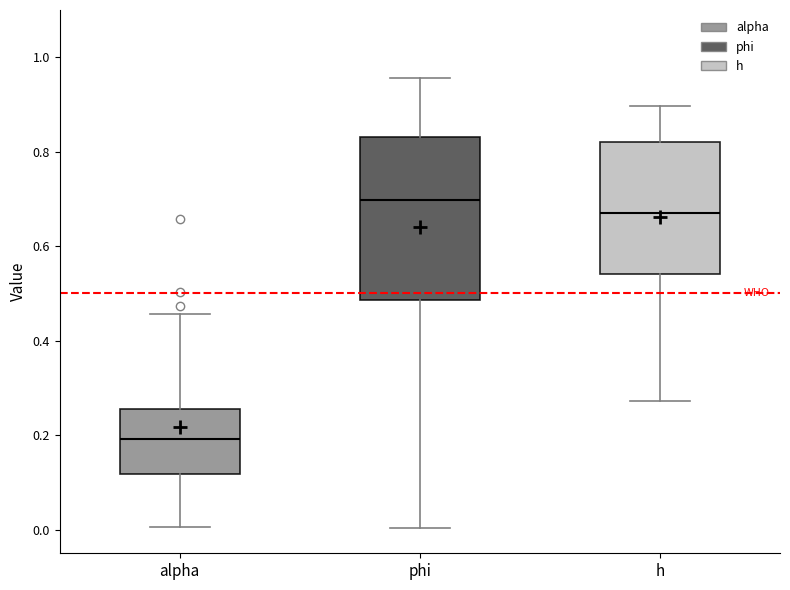

Reading left to right, transcribe this box plot: for each box, give where its median line is, the range the box spans, and where its two whiskers end, as read against the y-axis. The values are not printed on the chart, so give them approximately, as read against the axis.

alpha: median 0.20, box 0.12 to 0.26, whiskers 0.00 to 0.46
phi: median 0.70, box 0.48 to 0.84, whiskers 0.00 to 0.96
h: median 0.66, box 0.54 to 0.82, whiskers 0.28 to 0.90